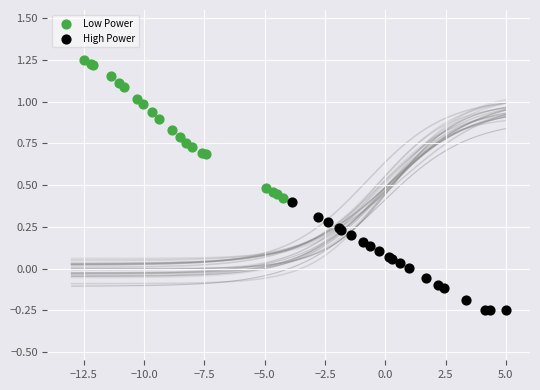

Which series has the widest spread of Y values?

Low Power